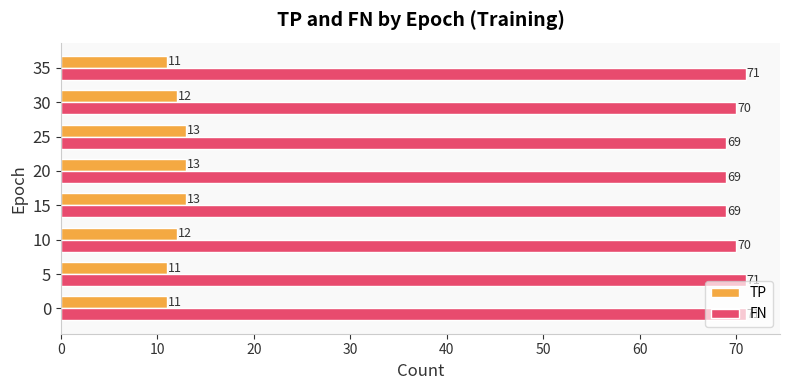

What is the sum of all FN values?

560